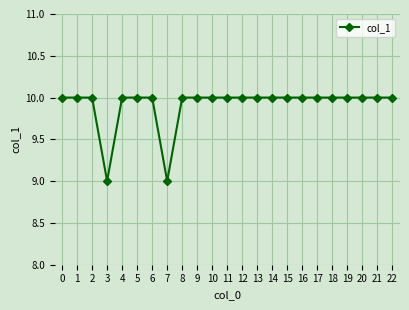

Is it true that the value at 1 is 6?

False